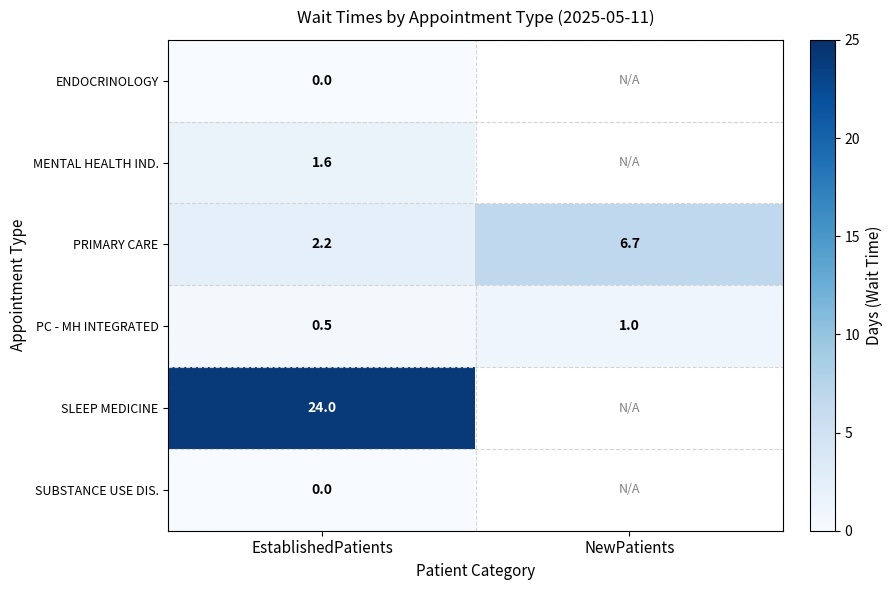

The value of SLEEP MEDICINE at EstablishedPatients is 24.0. True or false?

True